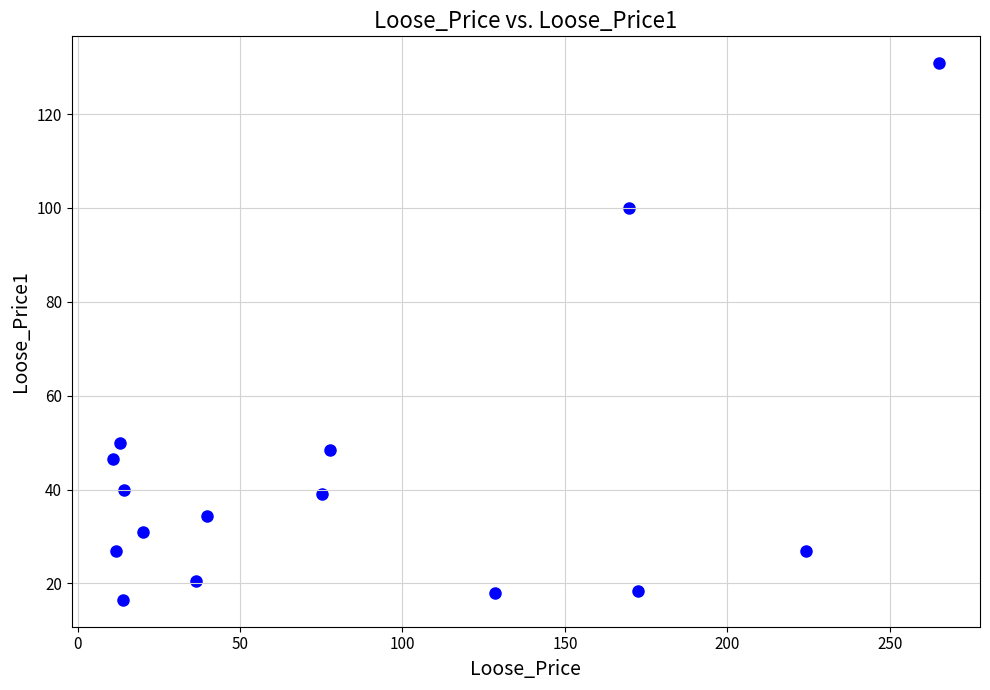

What Y value in the scatter plot is closest to 73?

50.0